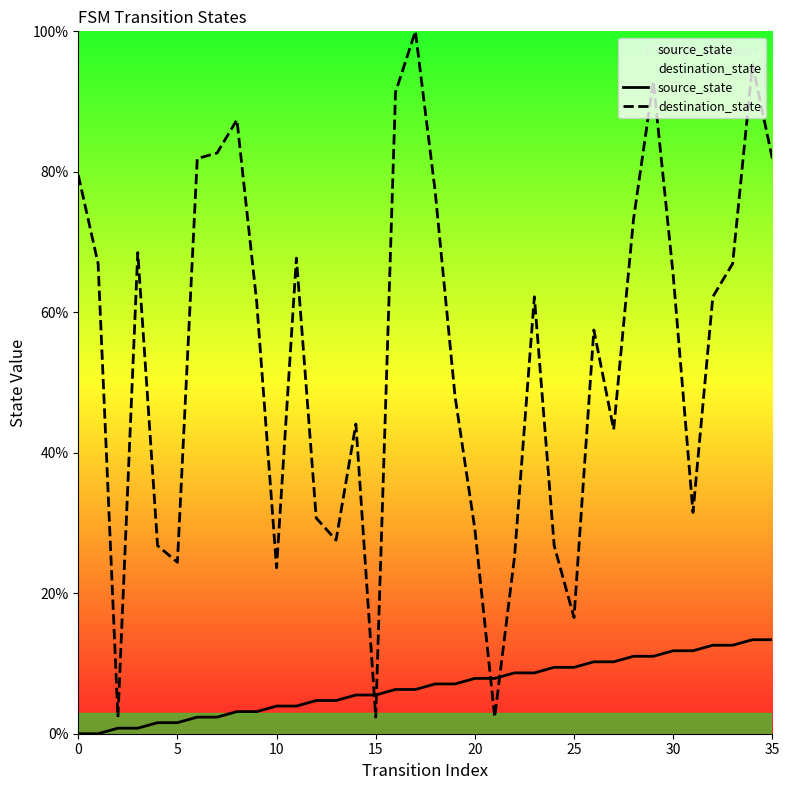

Reading right to left, what are all the values shown in this chart?

source_state: 13.4	13.4	12.6	12.6	11.8	11.8	11.0	11.0	10.2	10.2	9.4	9.4	8.7	8.7	7.9	7.9	7.1	7.1	6.3	6.3	5.5	5.5	4.7	4.7	3.9	3.9	3.1	3.1	2.4	2.4	1.6	1.6	0.8	0.8	0.0	0.0
destination_state: 81.9	95.3	66.9	62.2	31.5	65.4	92.9	73.2	43.3	57.5	16.5	26.8	62.2	25.2	2.4	29.1	48.0	77.2	100.0	91.3	2.4	44.1	27.6	30.7	67.7	23.6	61.4	87.4	82.7	81.9	24.4	26.8	68.5	2.4	66.9	79.5